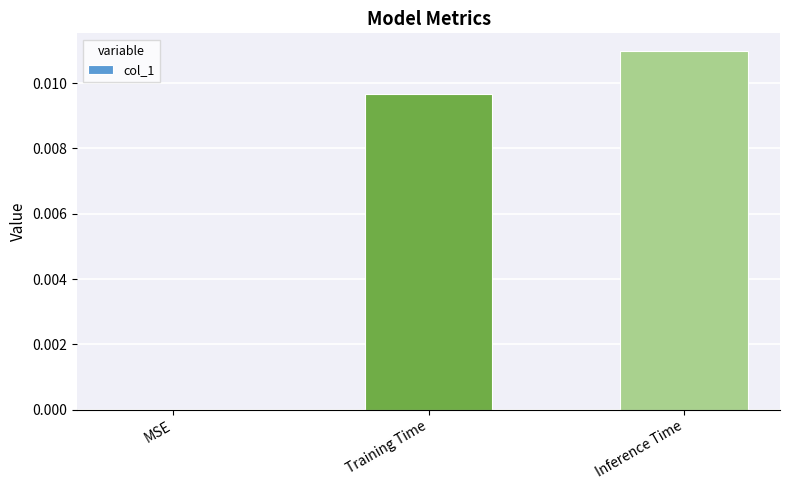

Between Inference Time and MSE, which is larger?

Inference Time